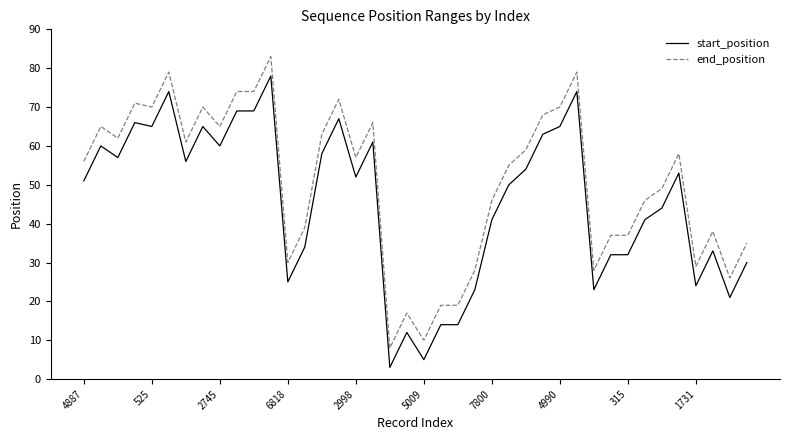

List the series in order of their overall mean, highest first.

end_position, start_position